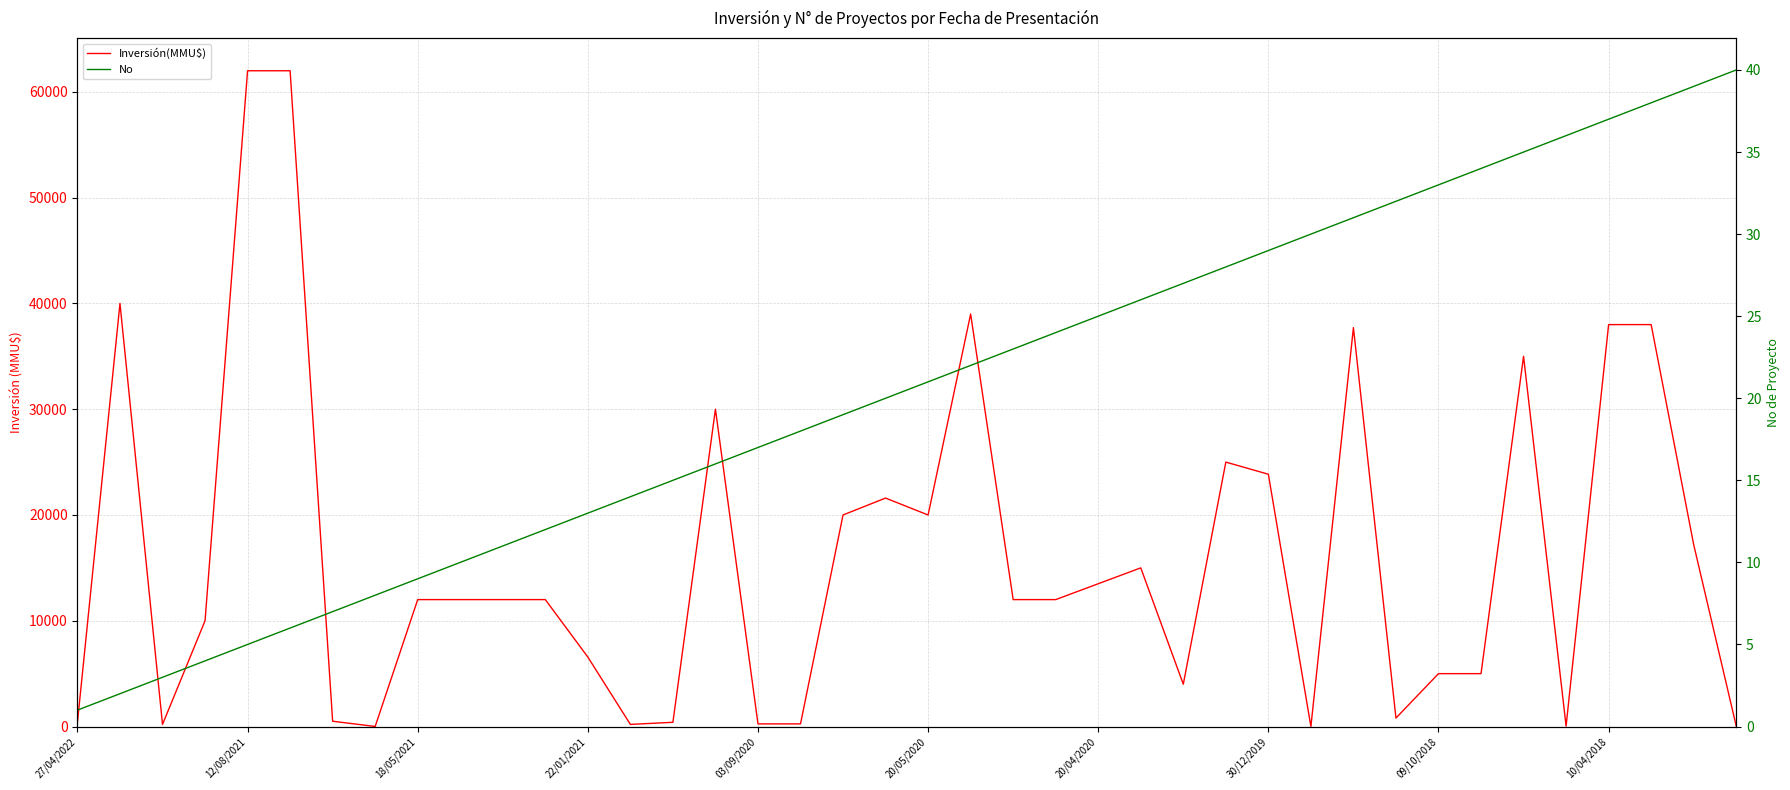

The value of No at 18 is 19. True or false?

True